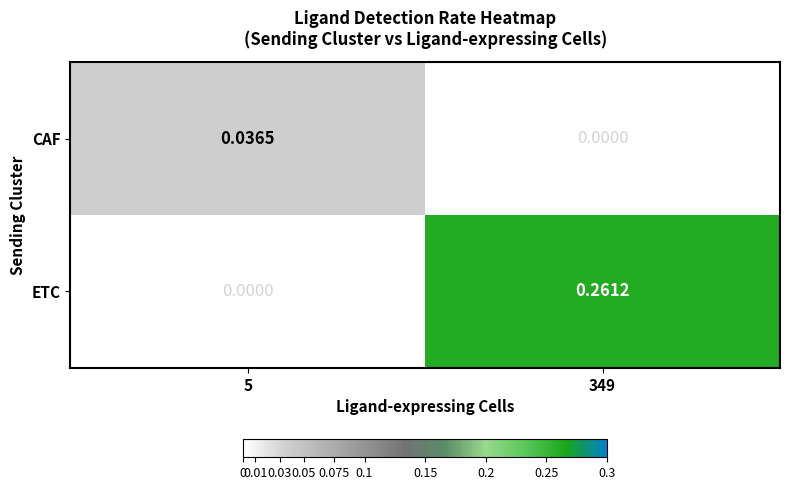

How many data points in CAF are above 0?

1